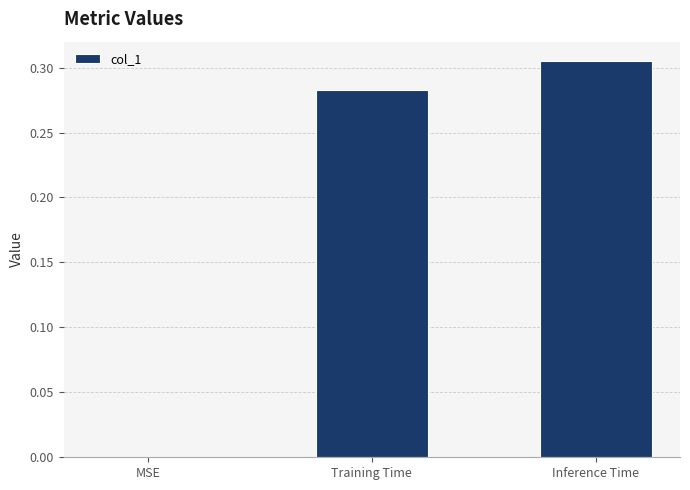

What is the sum of the values at Training Time and Inference Time?

0.6